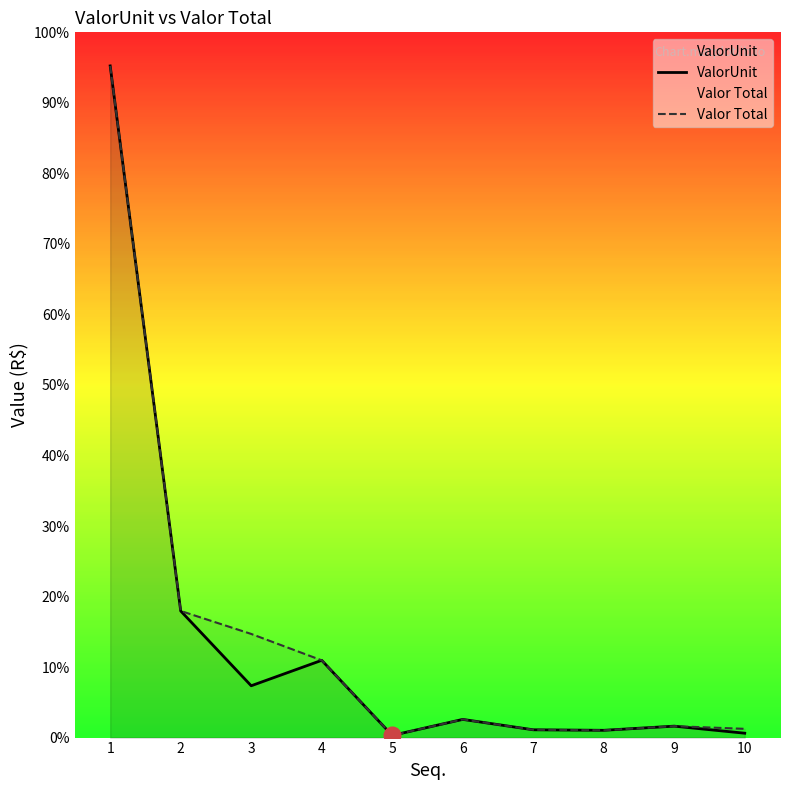

How many lines are shown in the chart?

2